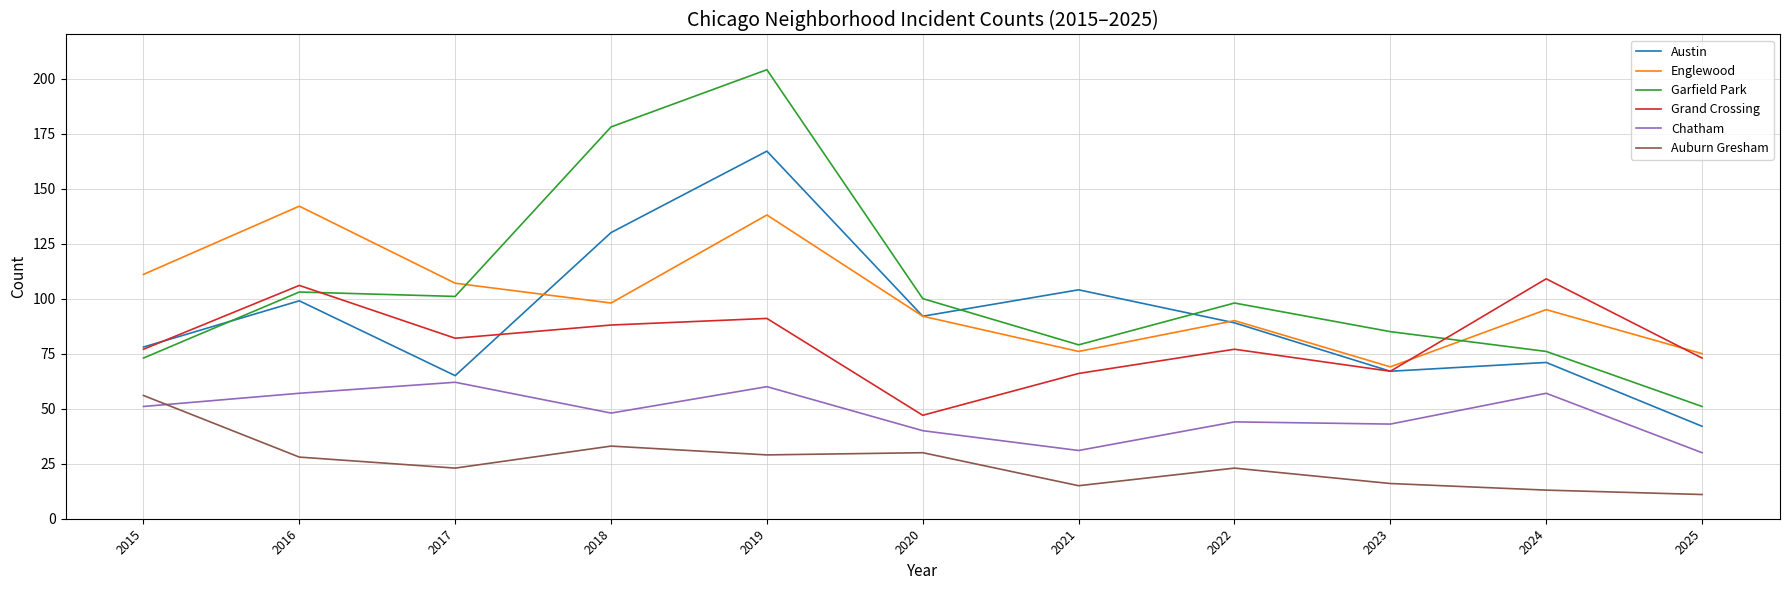

True or false: Chatham and Englewood cross at least once.

False